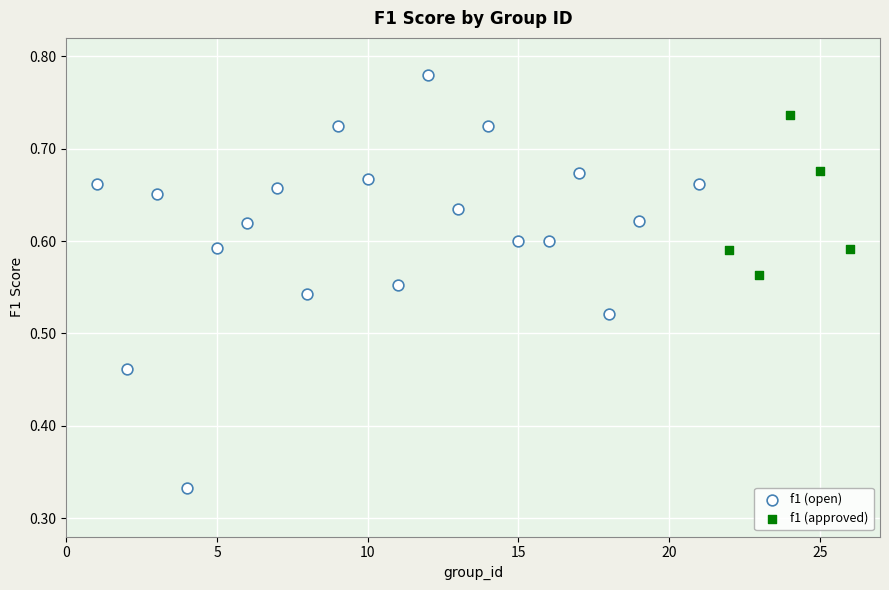

Which series contains the lowest Y value?

f1 (open)